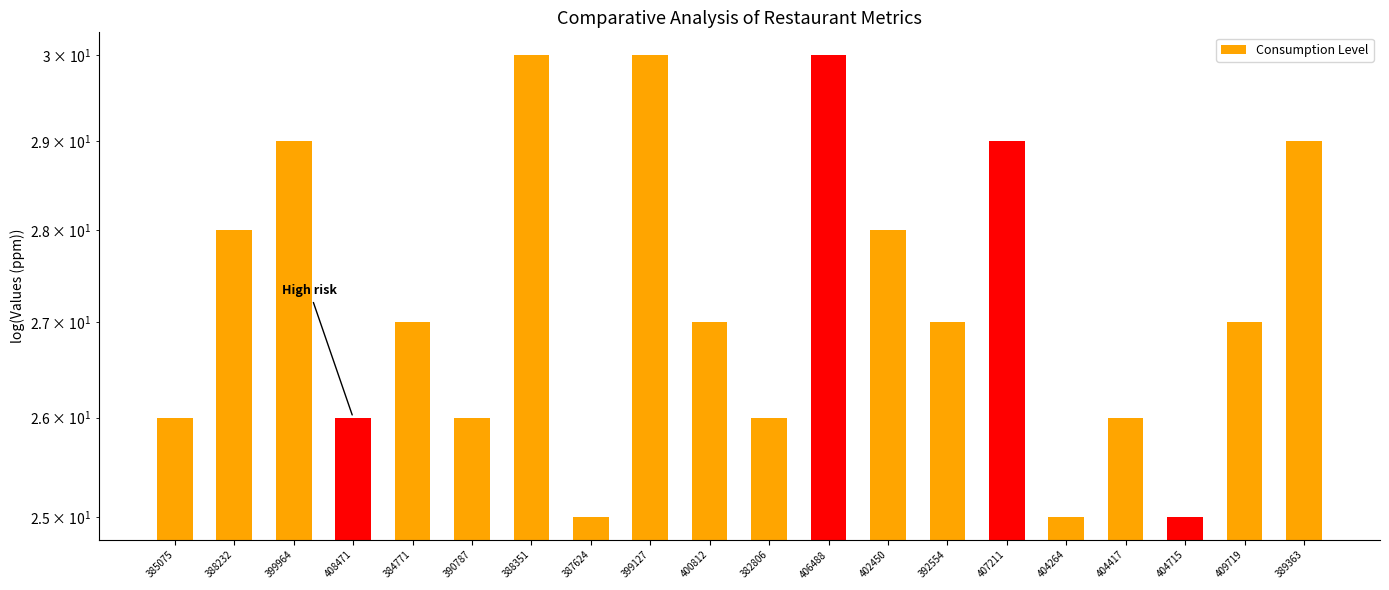

How many bars are there in total?

20